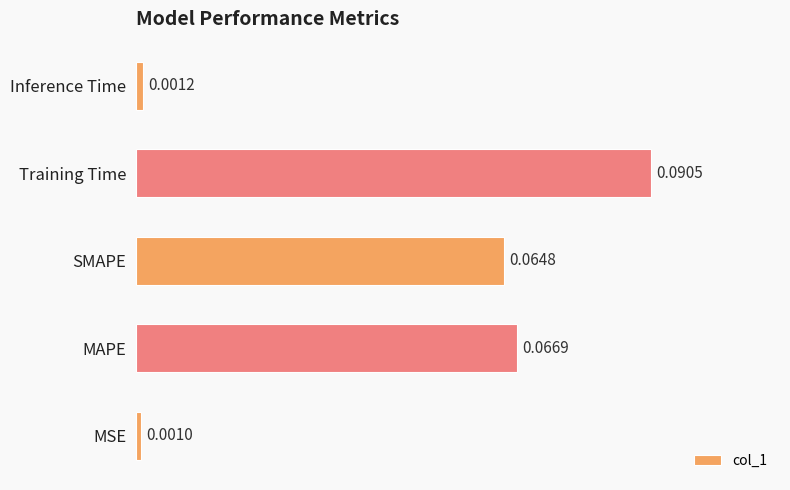

At which category does the chart reach its peak across all series?

Training Time